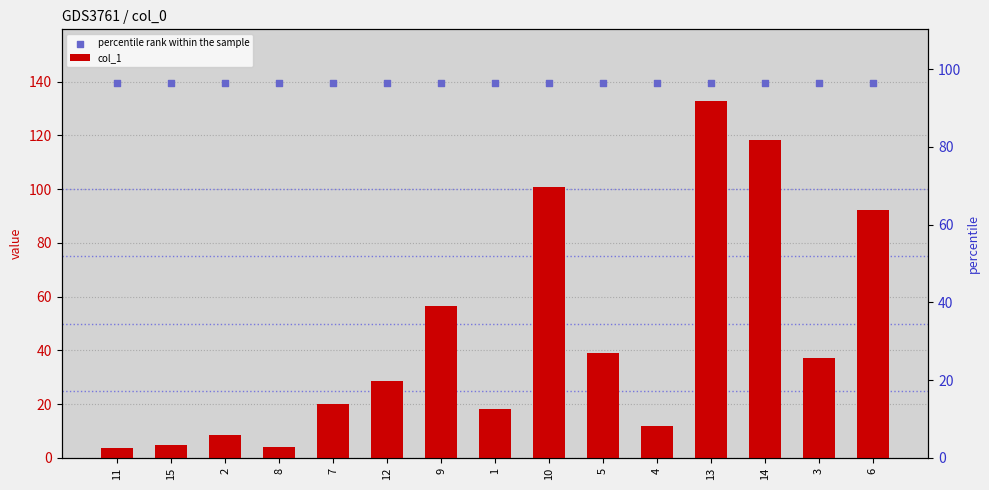

Is the value of percentile rank within the sample at 2 greater than the value of col_1 at 1?

Yes